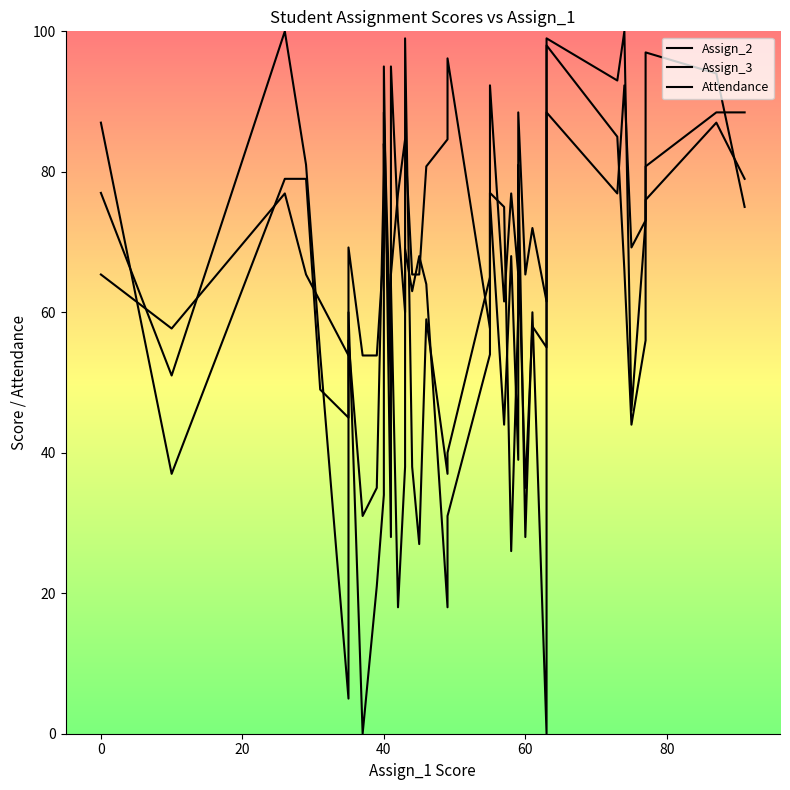

How many interior local valleys does the Assign_2 series have?

12